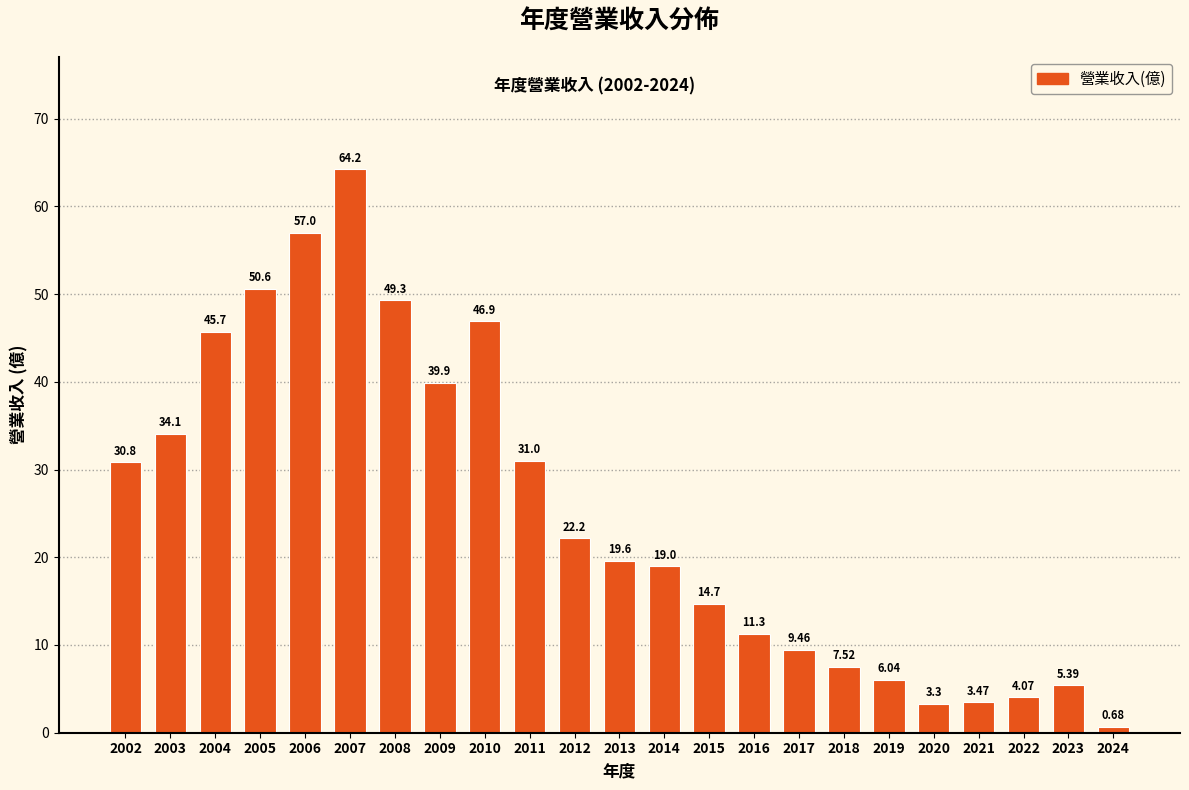

What is the difference between the values at 2024 and 2005?

49.9